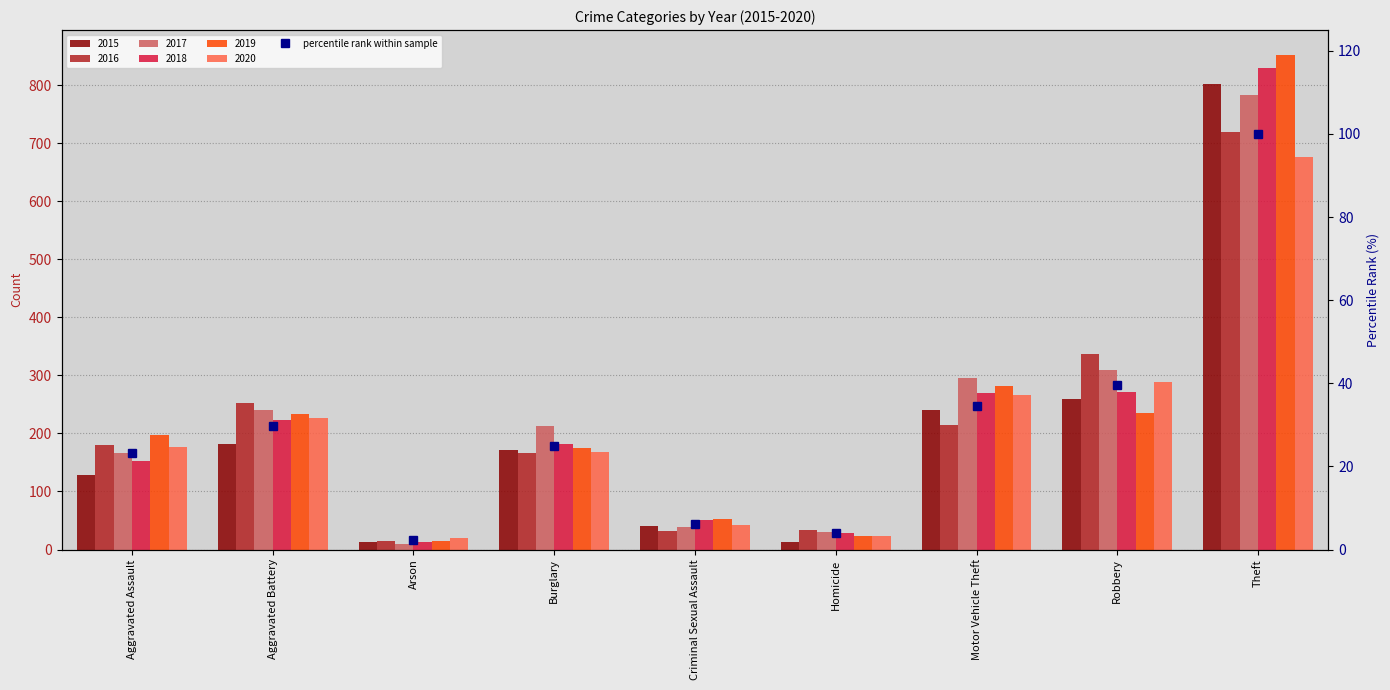

What position from the right is Aggravated Battery?

8